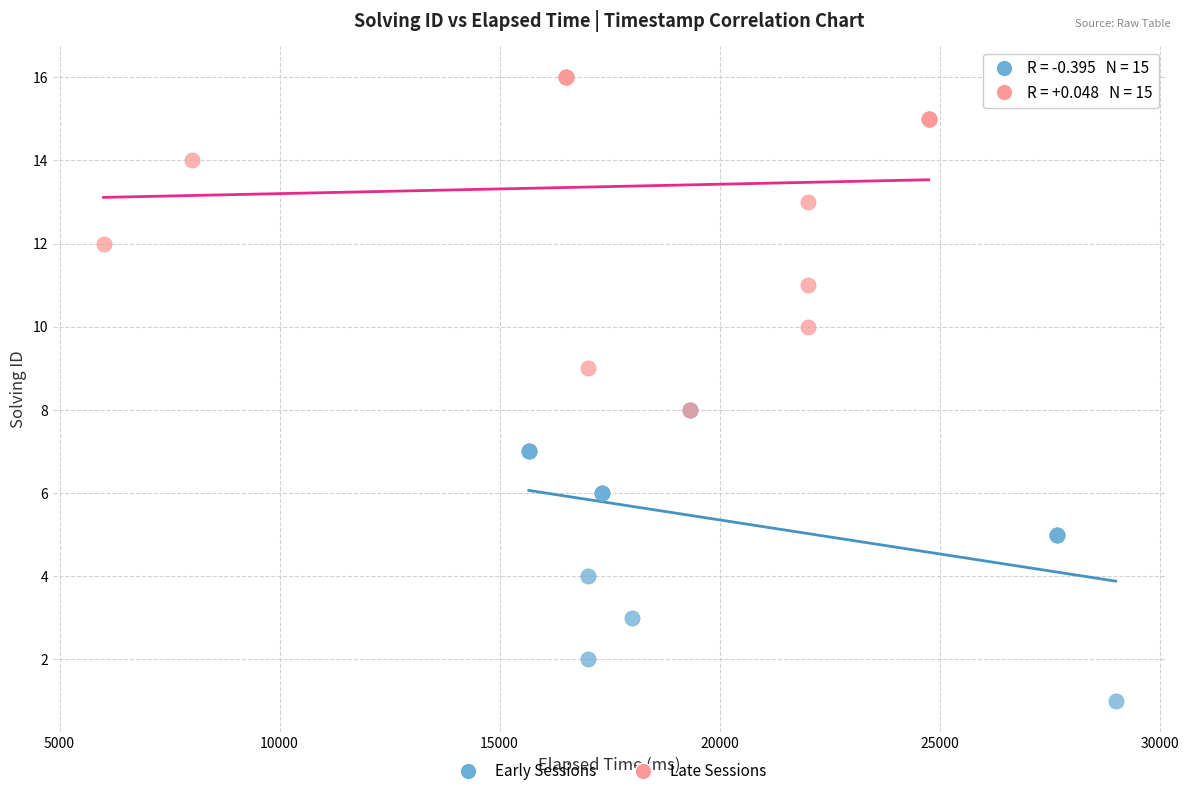

Which series has the largest Y range (max minus min)?

Late Sessions